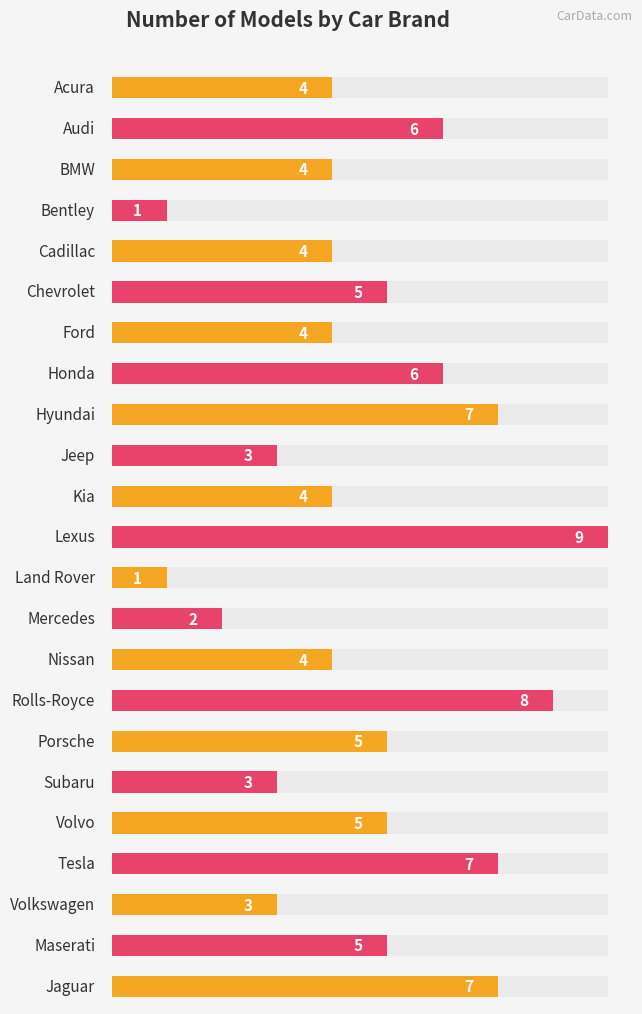

Where is the data nearest to the value 5?

Chevrolet